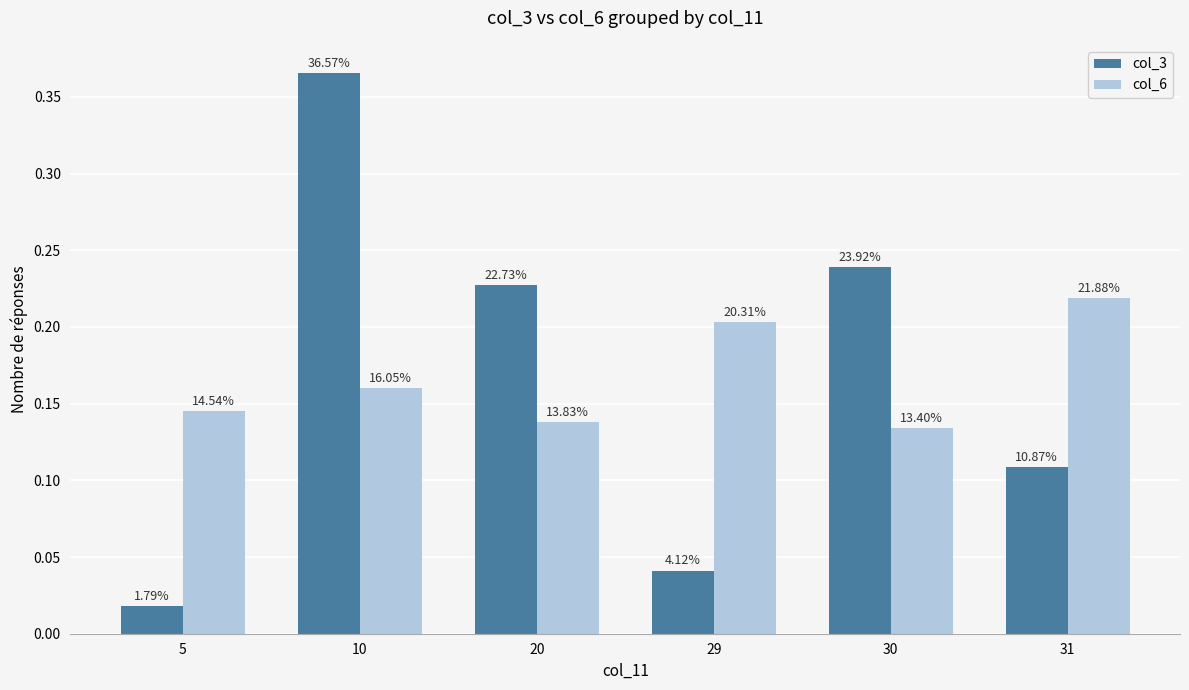

How many groups of bars are there?

6